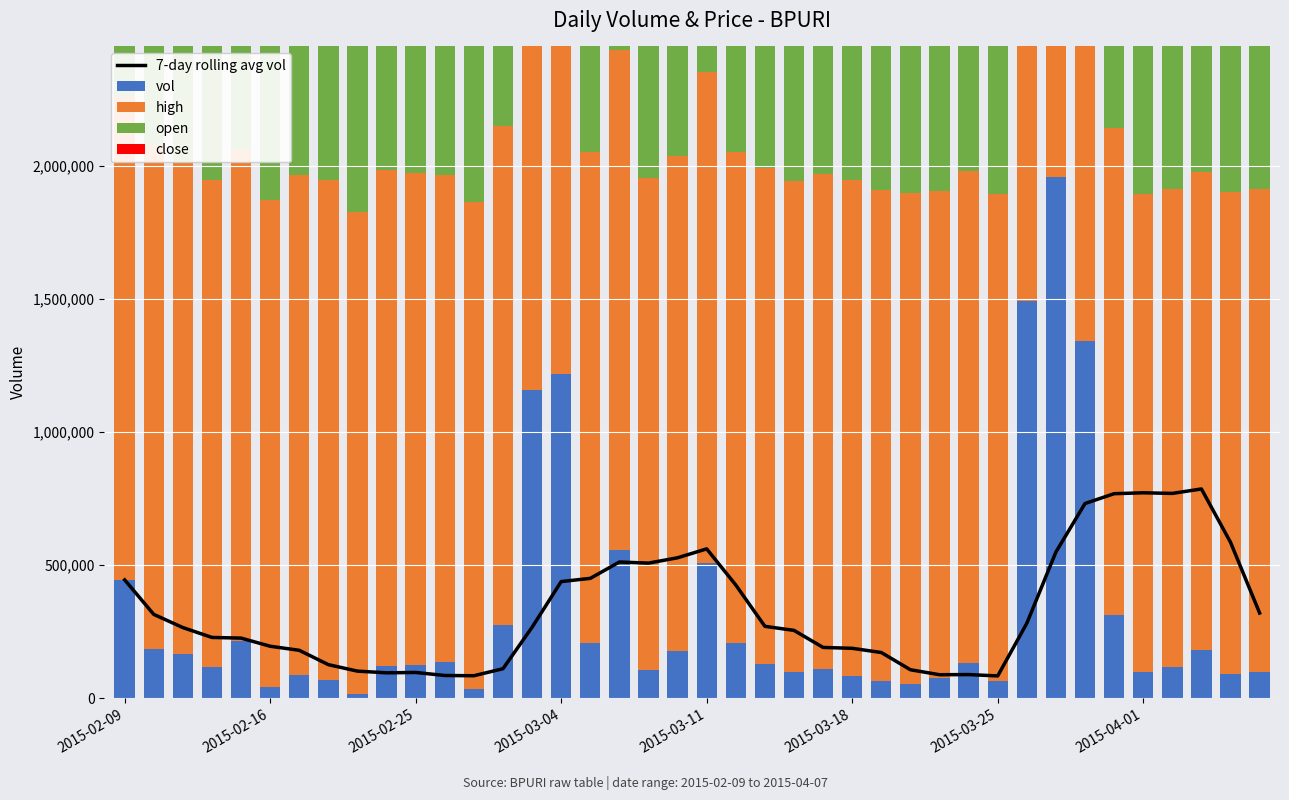

What is the highest value of the 7-day rolling avg vol series?

786328.6